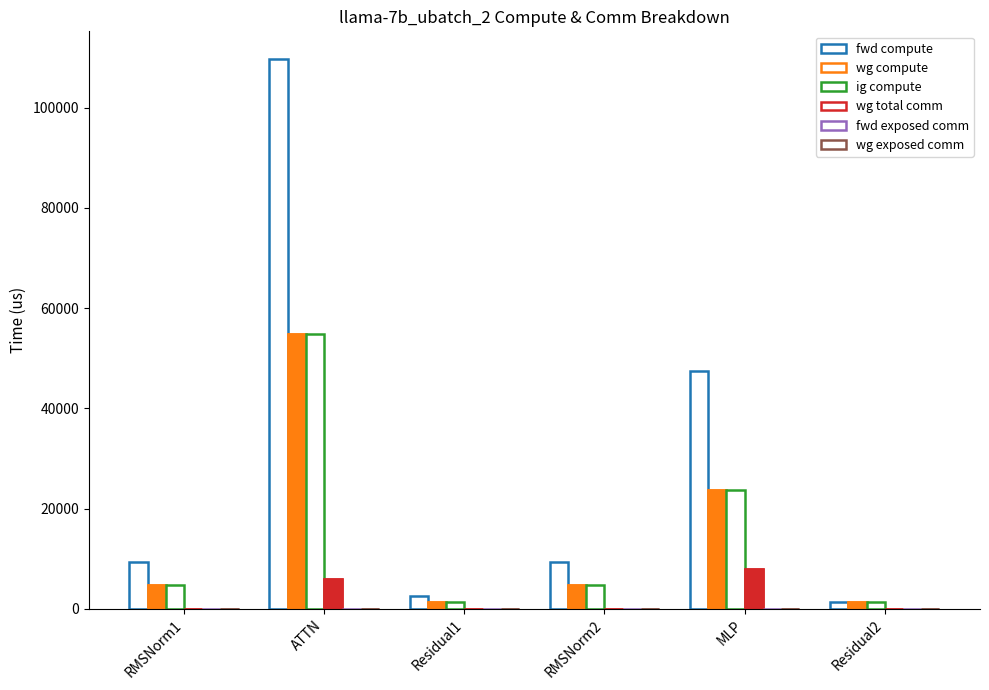

How many bars are there in each group?

6